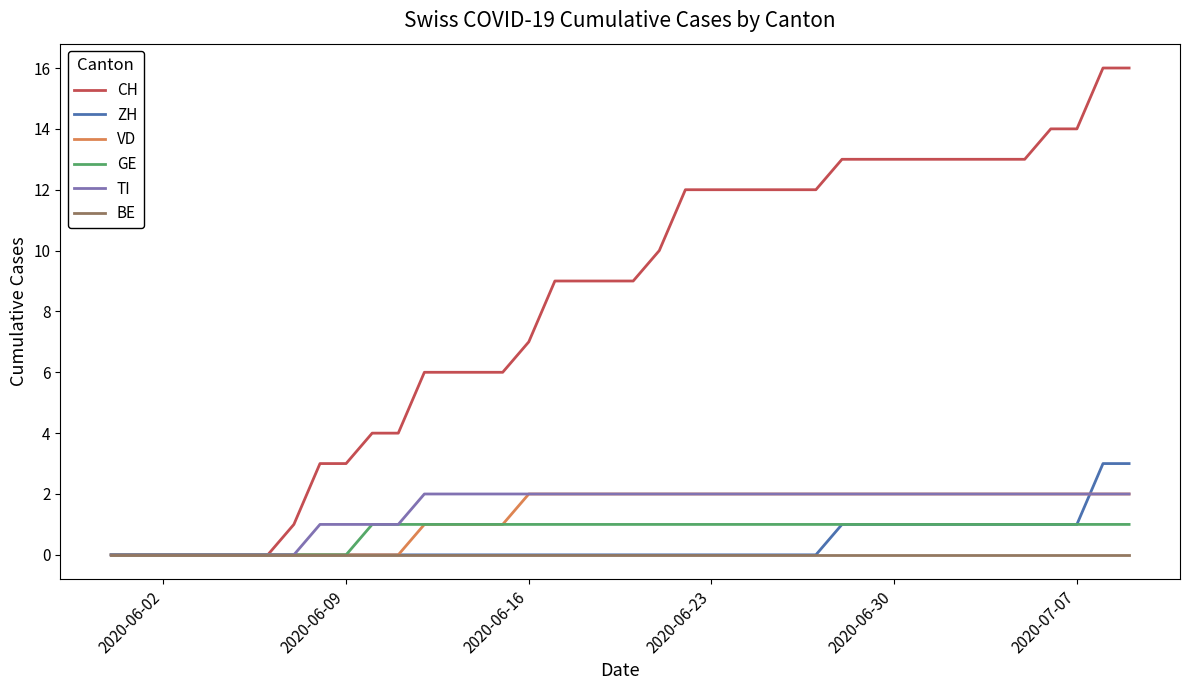

Reading left to right, transcribe all the data shown in this chart.

CH: 0	0	0	0	0	0	0	1	3	3	4	4	6	6	6	6	7	9	9	9	9	10	12	12	12	12	12	12	13	13	13	13	13	13	13	13	14	14	16	16
ZH: 0	0	0	0	0	0	0	0	0	0	0	0	0	0	0	0	0	0	0	0	0	0	0	0	0	0	0	0	1	1	1	1	1	1	1	1	1	1	3	3
VD: 0	0	0	0	0	0	0	0	0	0	0	0	1	1	1	1	2	2	2	2	2	2	2	2	2	2	2	2	2	2	2	2	2	2	2	2	2	2	2	2
GE: 0	0	0	0	0	0	0	0	0	0	1	1	1	1	1	1	1	1	1	1	1	1	1	1	1	1	1	1	1	1	1	1	1	1	1	1	1	1	1	1
TI: 0	0	0	0	0	0	0	0	1	1	1	1	2	2	2	2	2	2	2	2	2	2	2	2	2	2	2	2	2	2	2	2	2	2	2	2	2	2	2	2
BE: 0	0	0	0	0	0	0	0	0	0	0	0	0	0	0	0	0	0	0	0	0	0	0	0	0	0	0	0	0	0	0	0	0	0	0	0	0	0	0	0